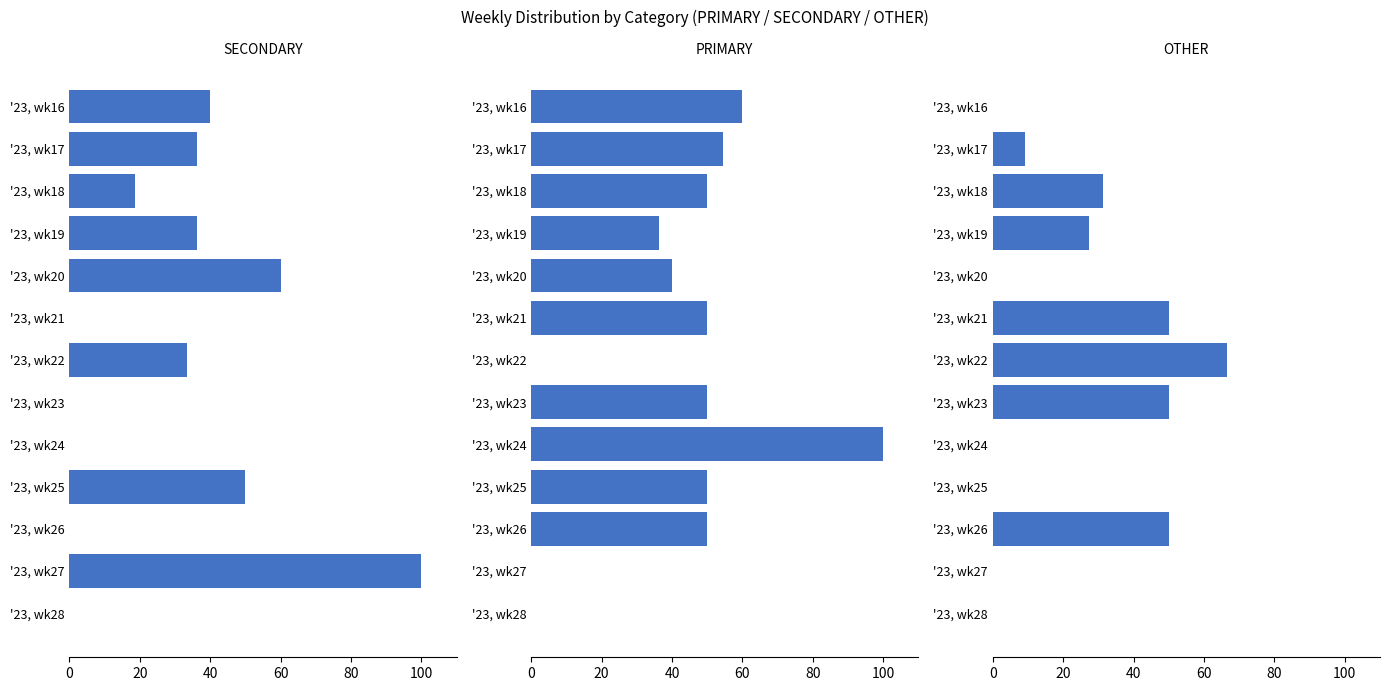

Which series has the largest total across all categories?

PRIMARY